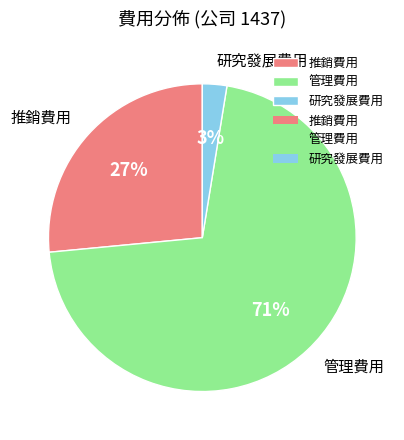

How many segments does this pie chart have?

3